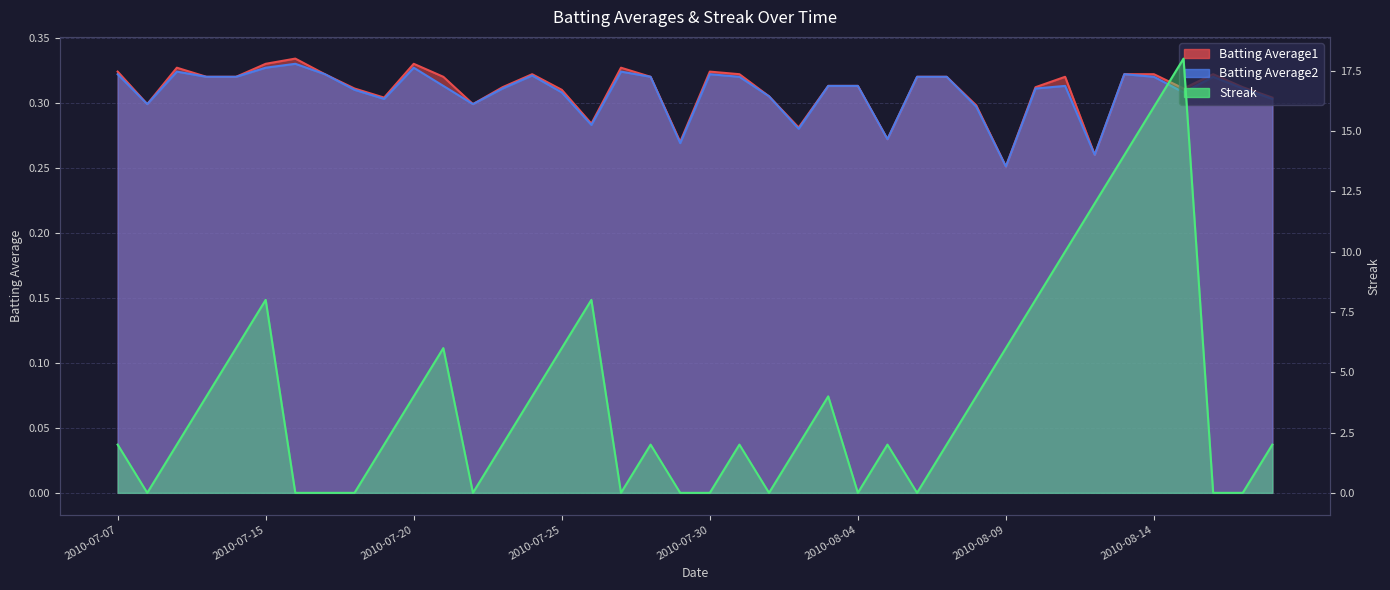

Rank the series by their maximum value, from lowest to highest.

Batting Average2, Batting Average1, Streak